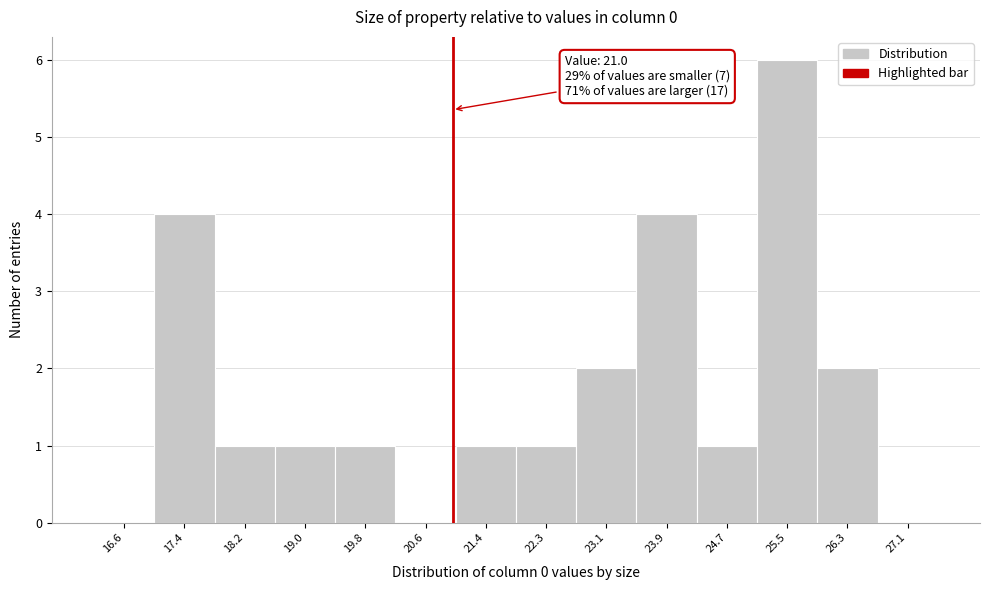

Which range on the x-axis has the tallest bar?

25.1 to 25.9